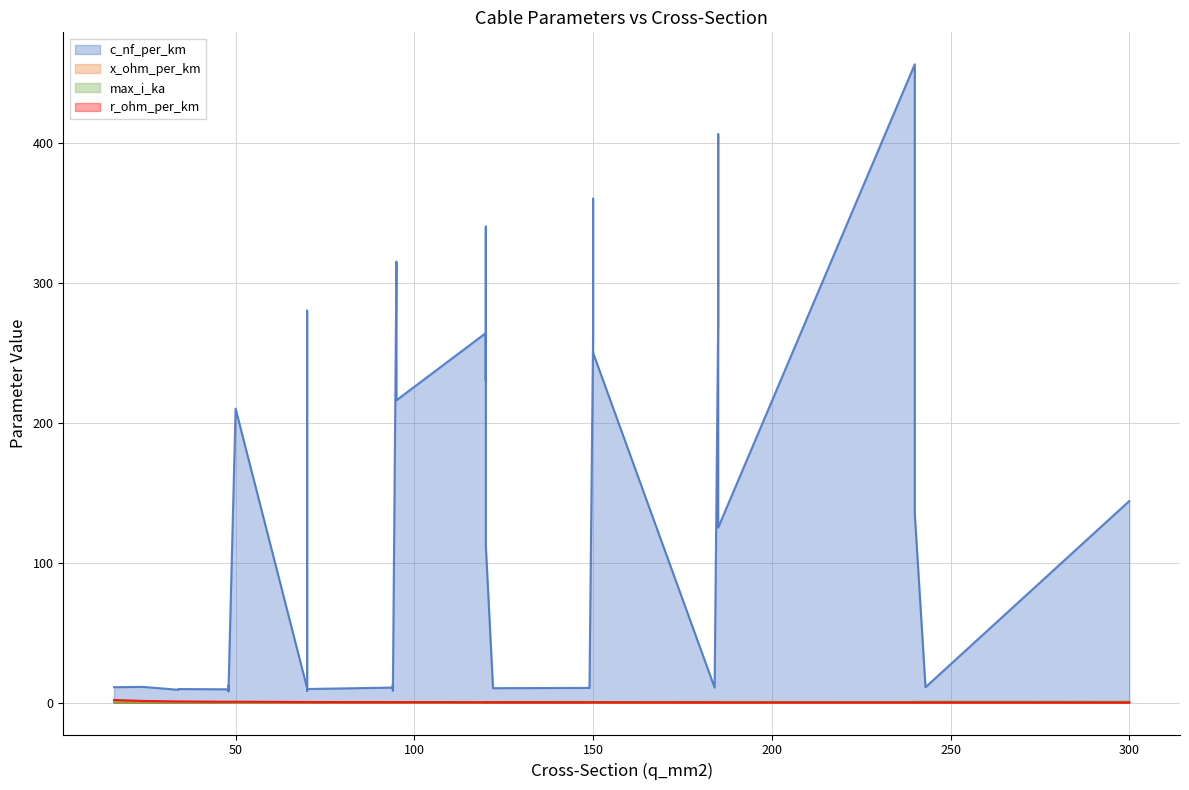

Does the chart have visible grid lines?

Yes